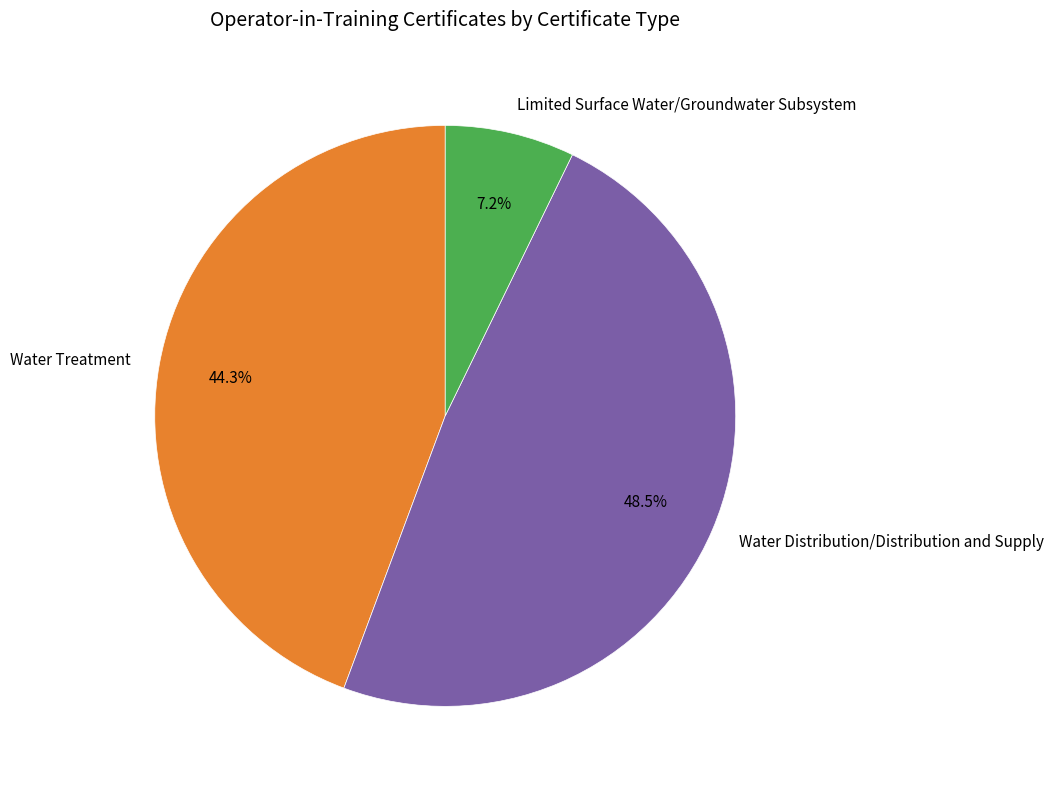

What percentage do Limited Surface Water/Groundwater Subsystem and Water Treatment together represent?

51.5%